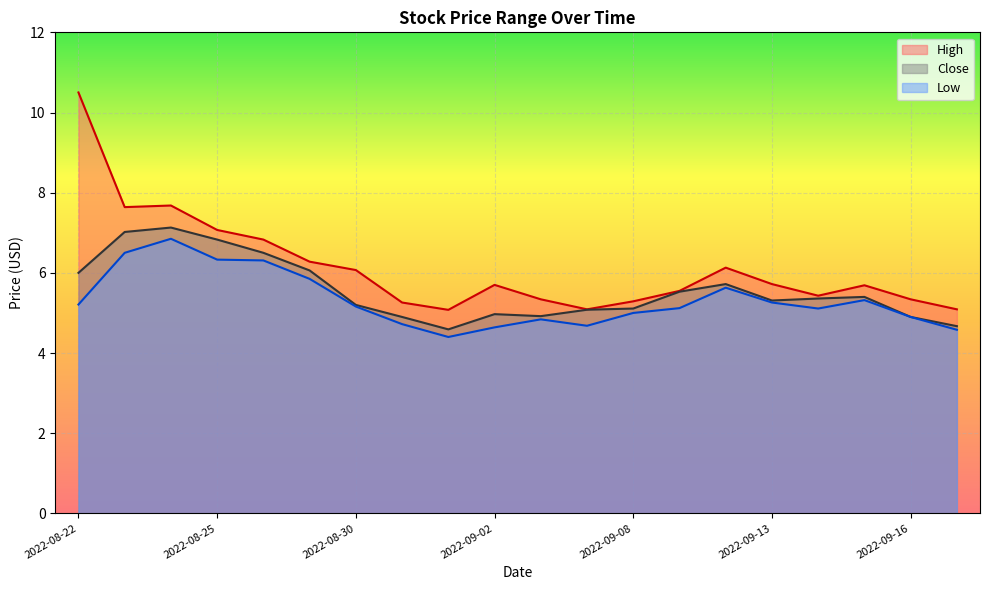

List the series in order of their overall mean, lowest first.

Low, Close, High